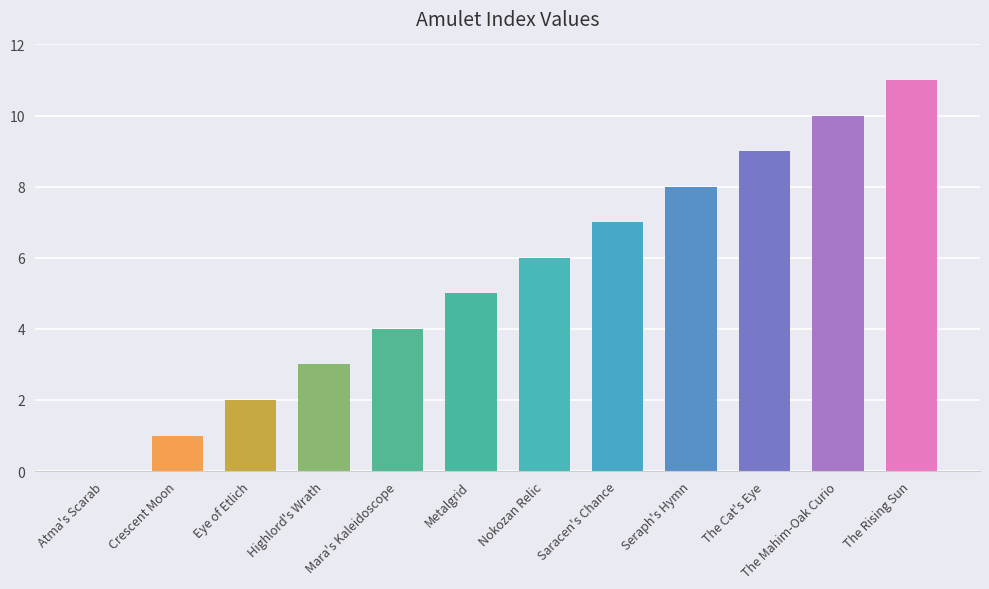

Read the value at The Mahim-Oak Curio.

10